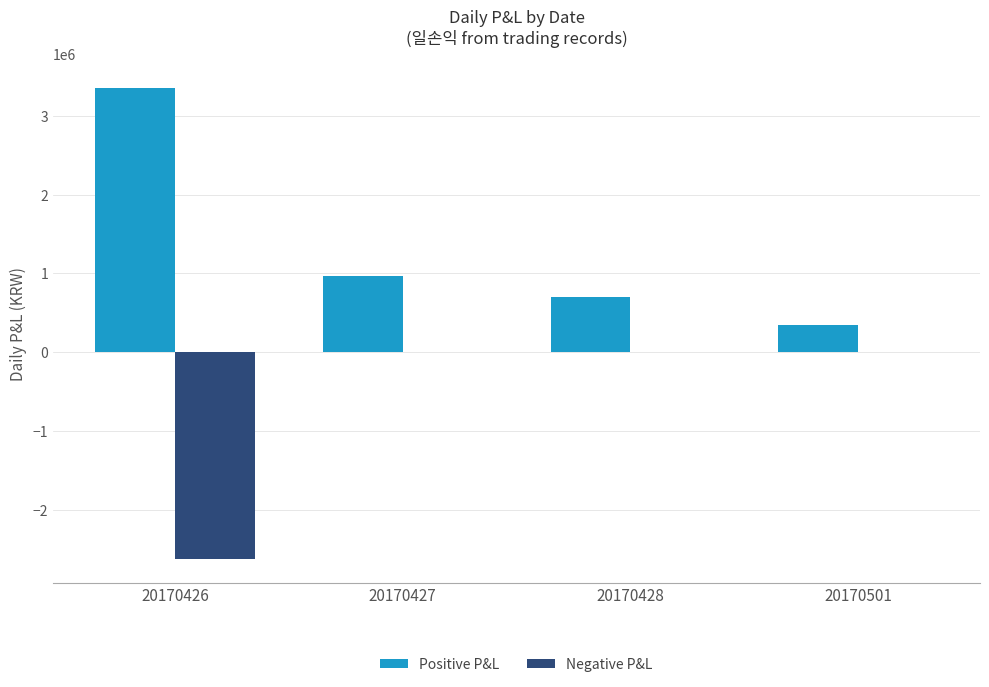

Reading left to right, what are all the values shown in this chart?

Positive P&L: 3355422	964106	696463	343137
Negative P&L: -2623533	0	0	0